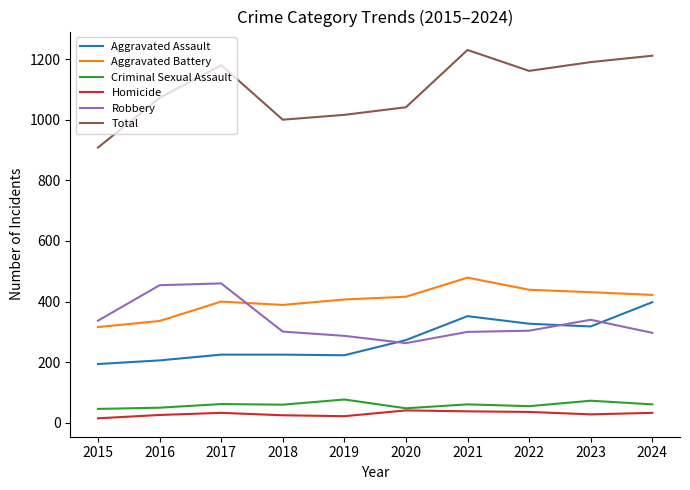

In Total, how many points are higher than both neighbors (excluding endpoints)?

2